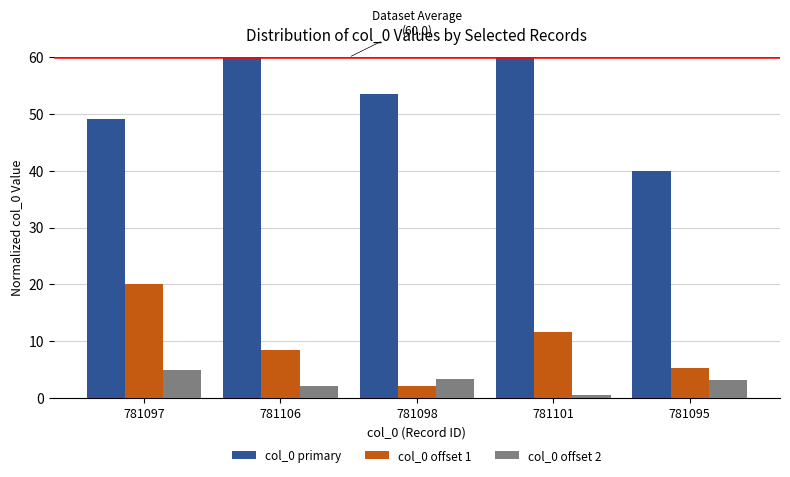

How many groups of bars are there?

5